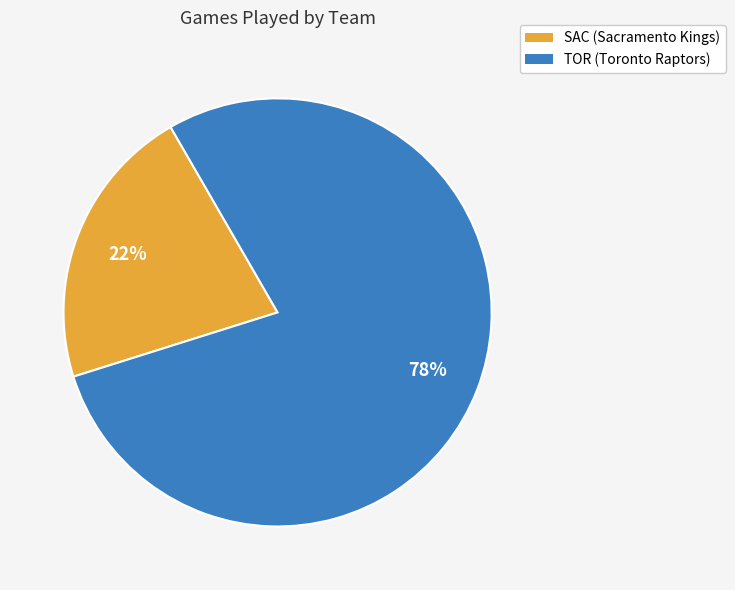

To the nearest percent, what is the combined percentage of TOR and SAC?

100%